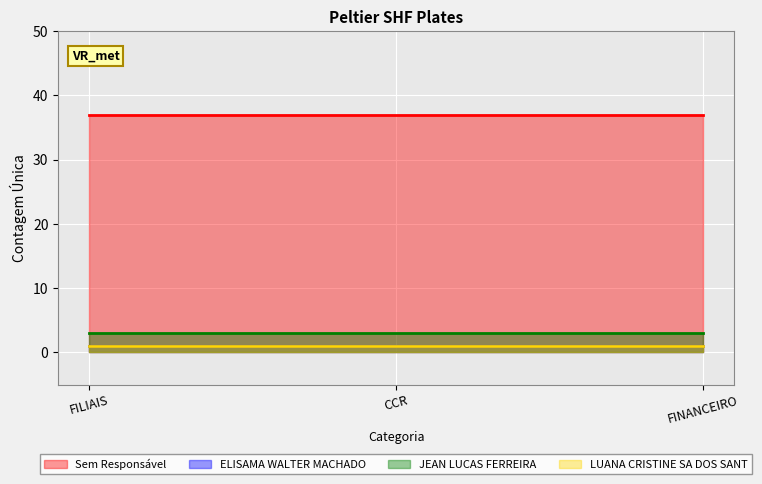

Which series changed the most between 1 and 2?

Sem Responsável